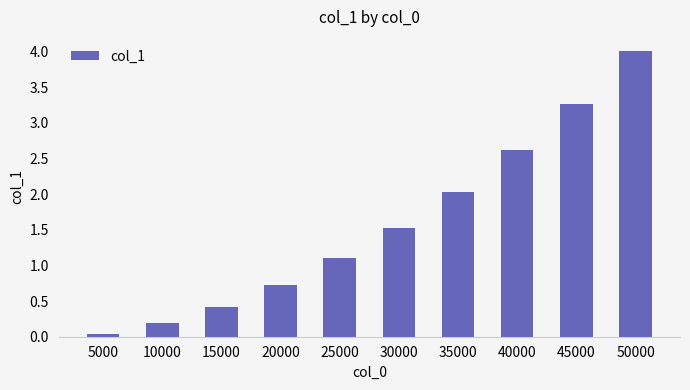

What is the average value?

1.6